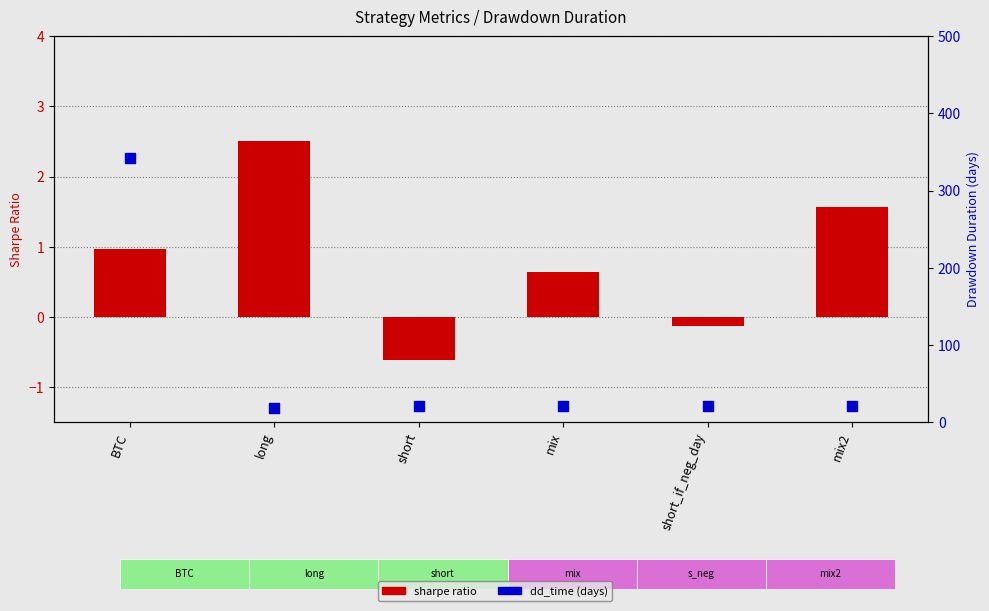

Which series has the widest spread of Y values?

dd_time (days)